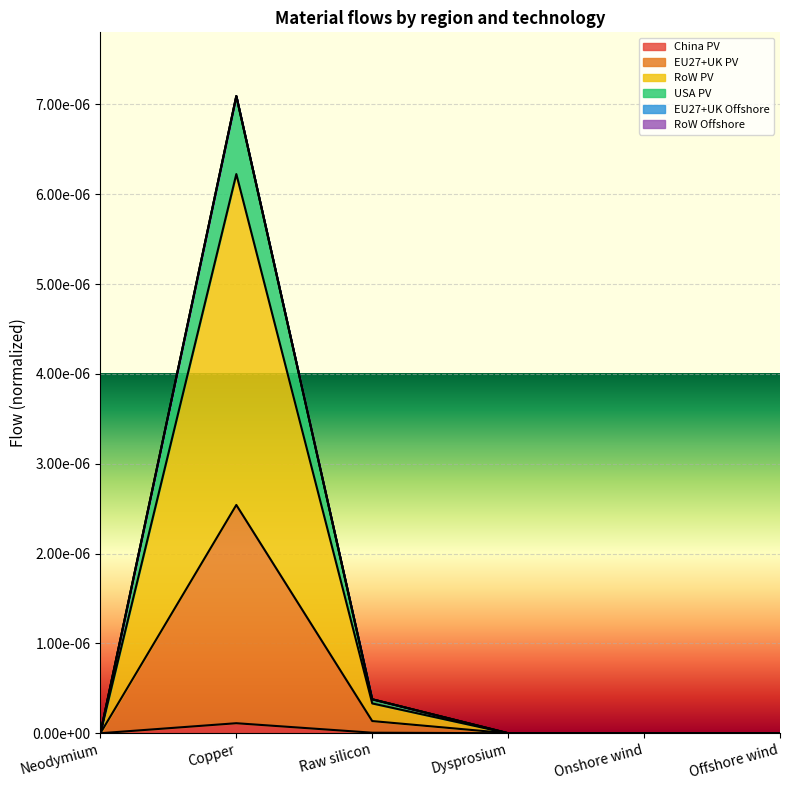

True or false: EU27+UK PV has a value of 0.0 at Raw silicon.

False